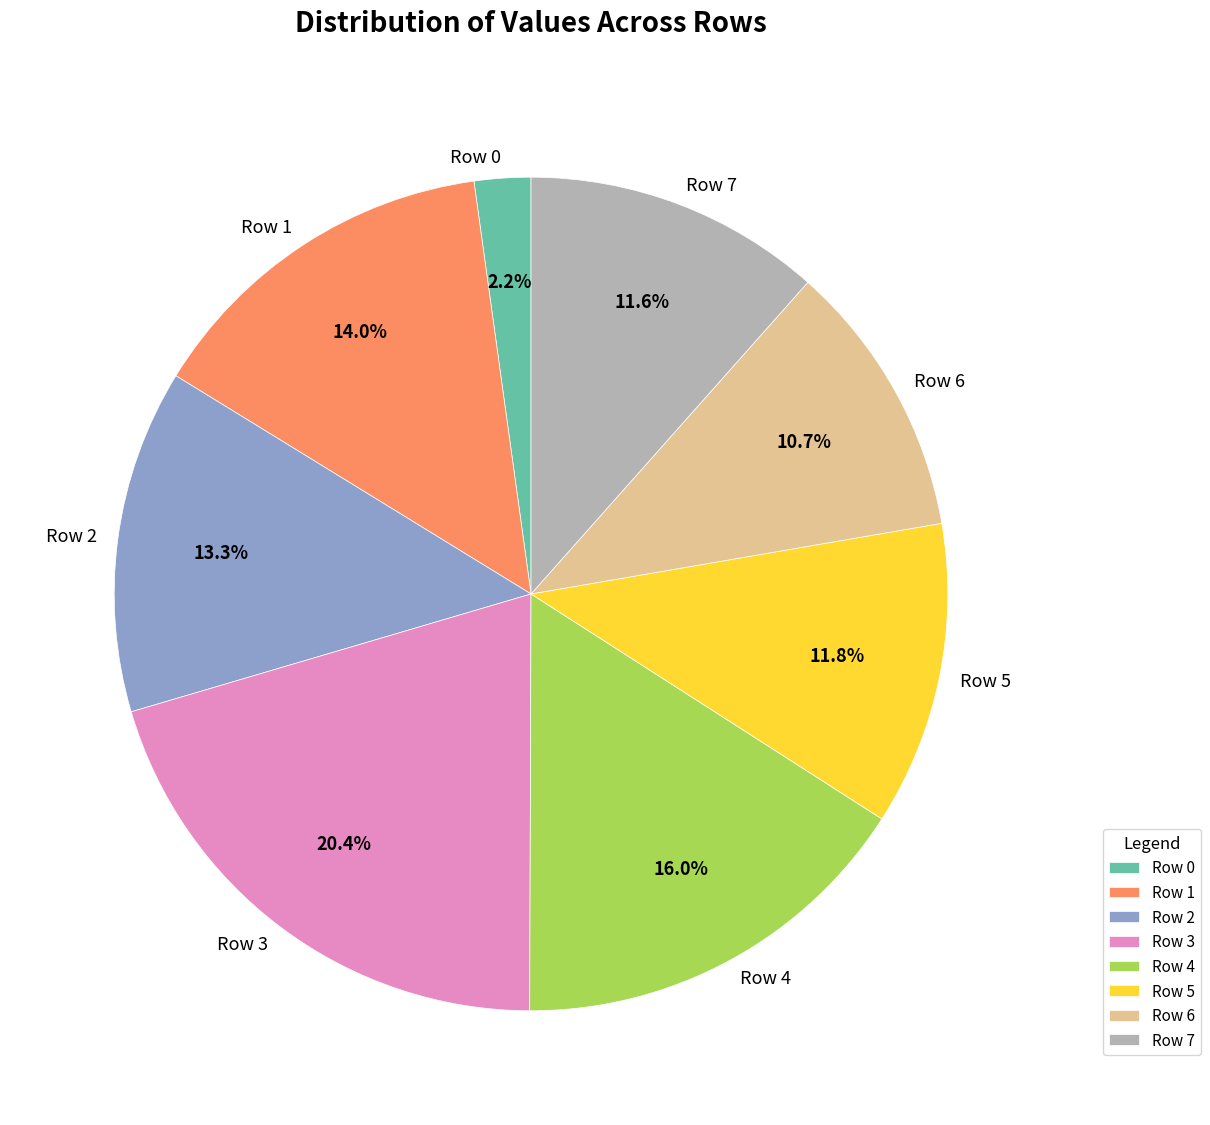

Between Row 6 and Row 7, which is larger?

Row 7